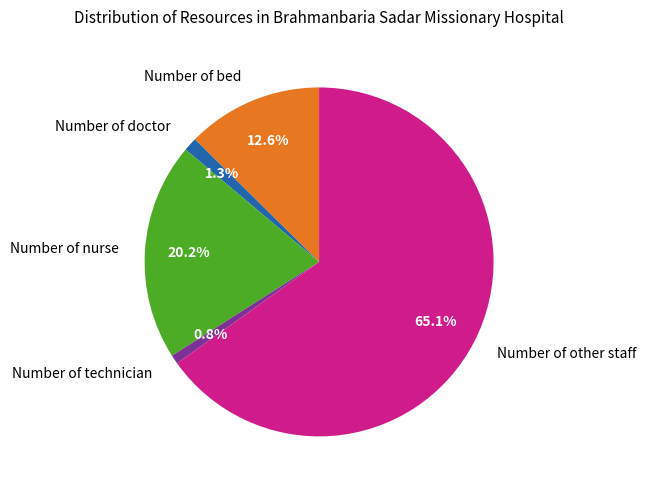

Which slice is the largest?

Number of other staff